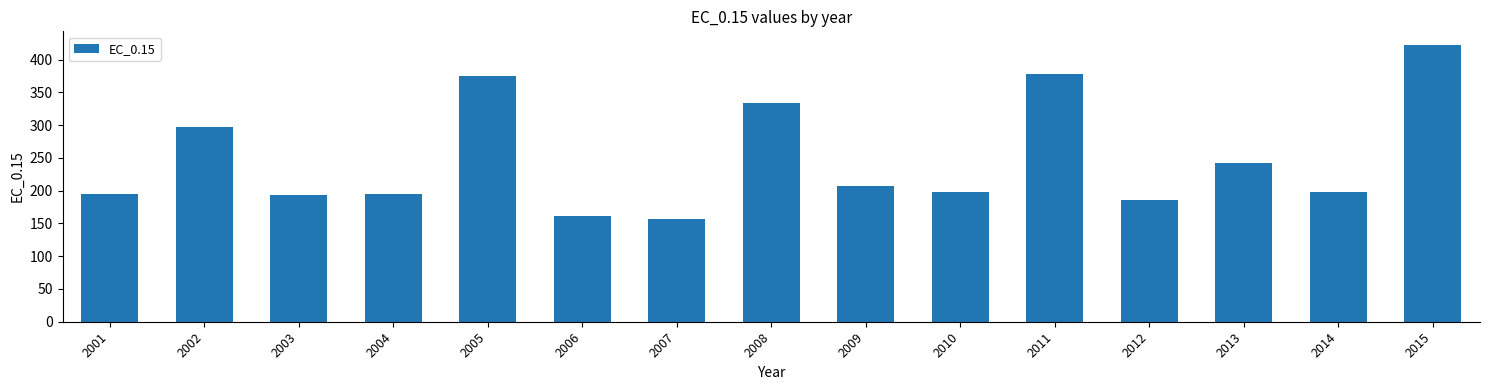

What is the sum of the values at 2006 and 2004?

356.4